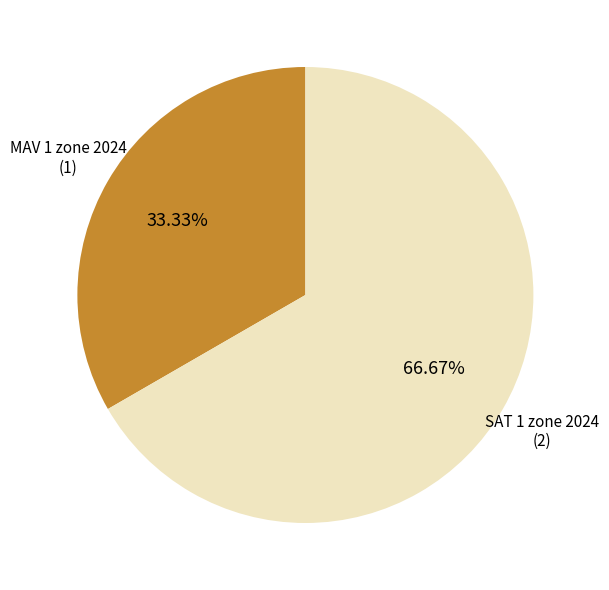

Does any single category account for the majority?

Yes